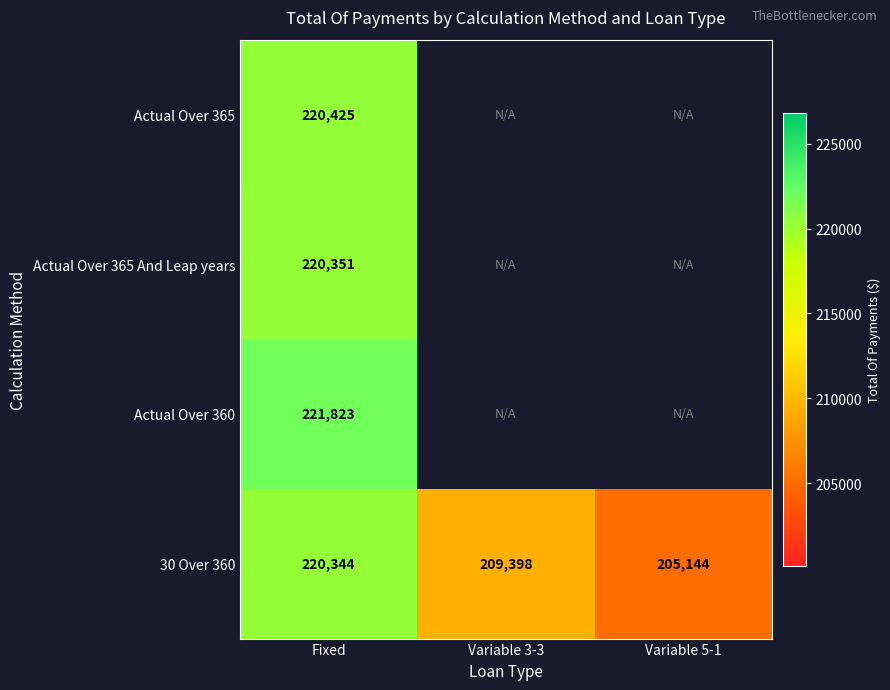

At which label does 30 Over 360 first exceed 209398?

Fixed